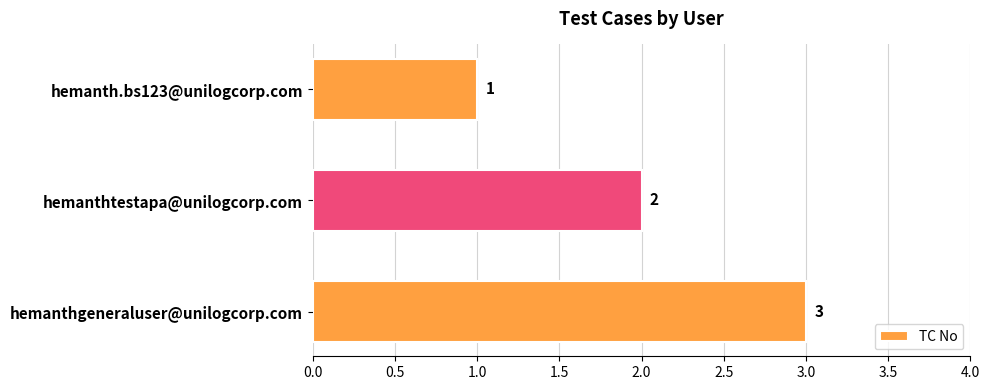

Approximately how many times larger is the value at hemanth.bs123@unilogcorp.com compared to hemanthgeneraluser@unilogcorp.com?

0.3